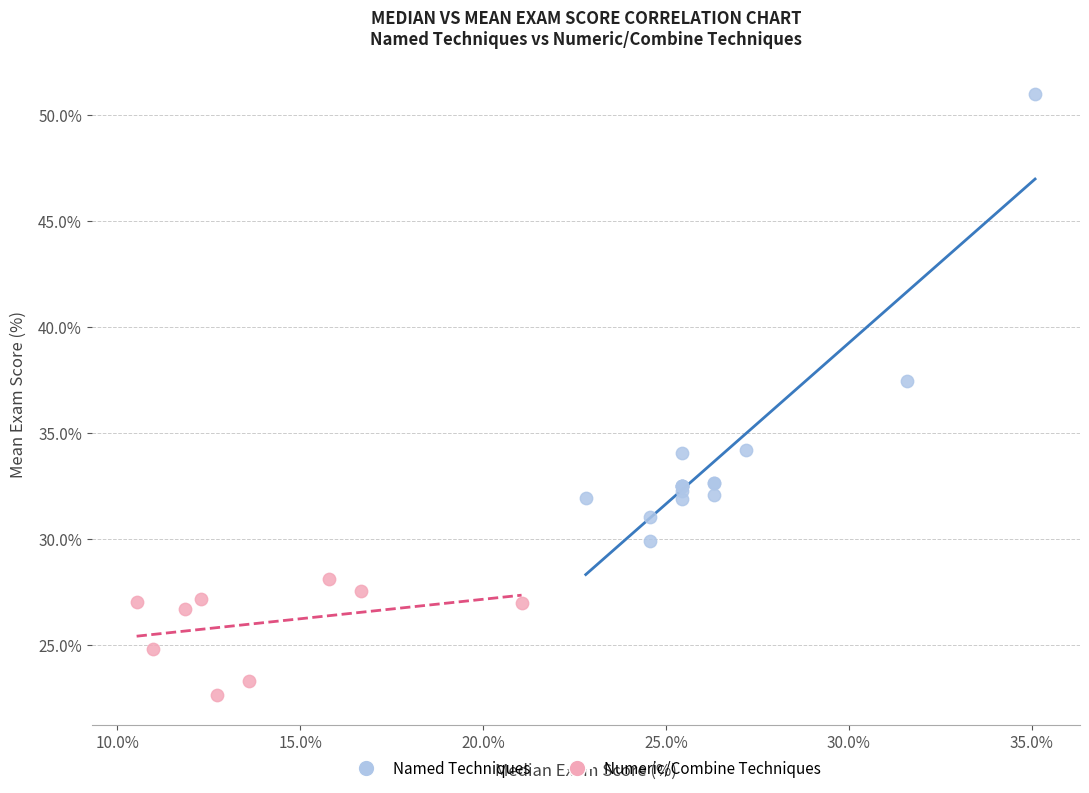

Which series reaches the maximum Y coordinate?

Named Techniques